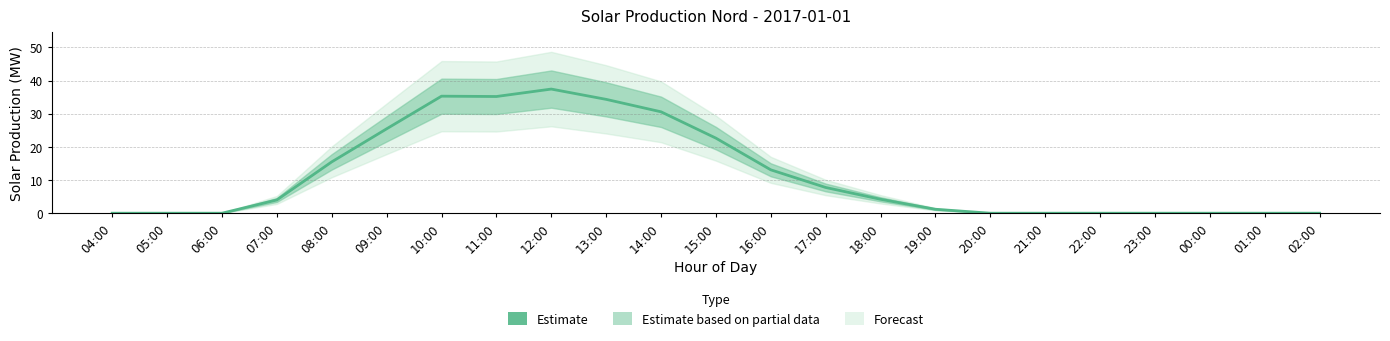

What is the label of the 16th point from the left?

19:00